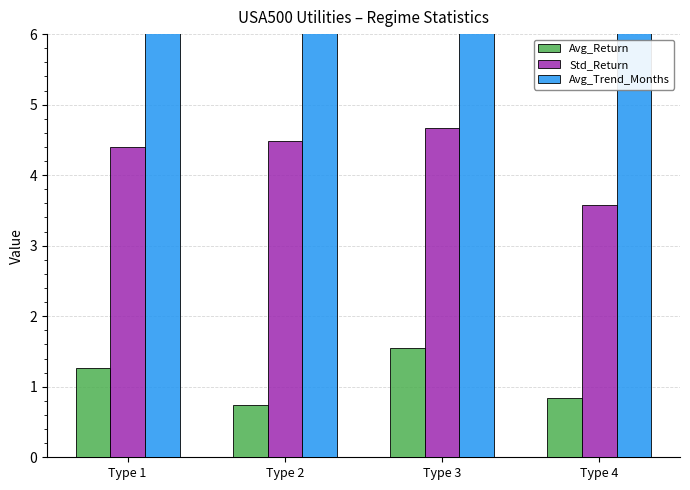

Reading left to right, list all the values displayed in this chart.

Avg_Return: Type 1=1.3	Type 2=0.7	Type 3=1.6	Type 4=0.8
Std_Return: Type 1=4.4	Type 2=4.5	Type 3=4.7	Type 4=3.6
Avg_Trend_Months: Type 1=12.6	Type 2=6.4	Type 3=8.0	Type 4=8.5